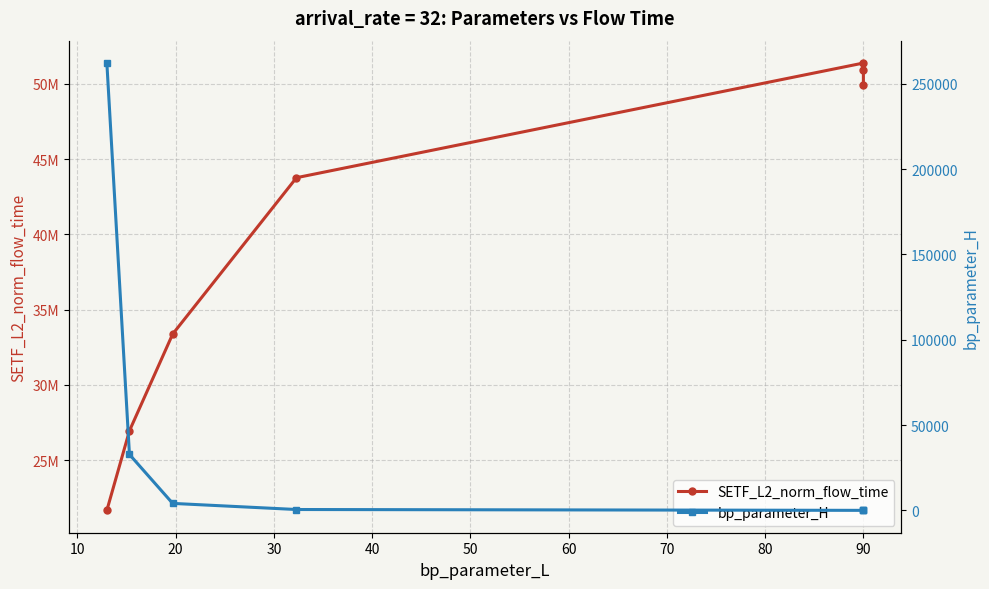

What is the difference between the maximum and minimum values in the SETF_L2_norm_flow_time series?

29722518.8